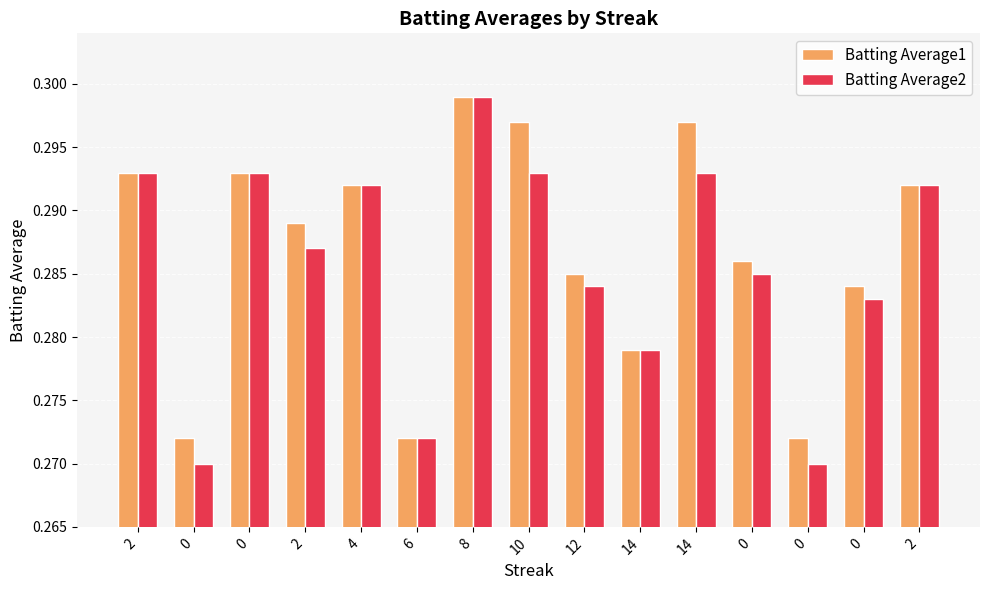

Count the number of categories in the chart.

15